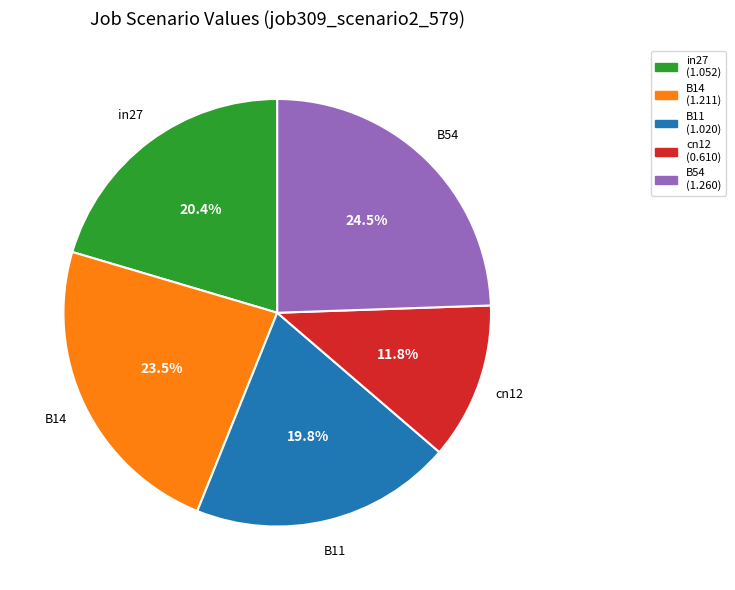

Count the number of slices in the pie.

5